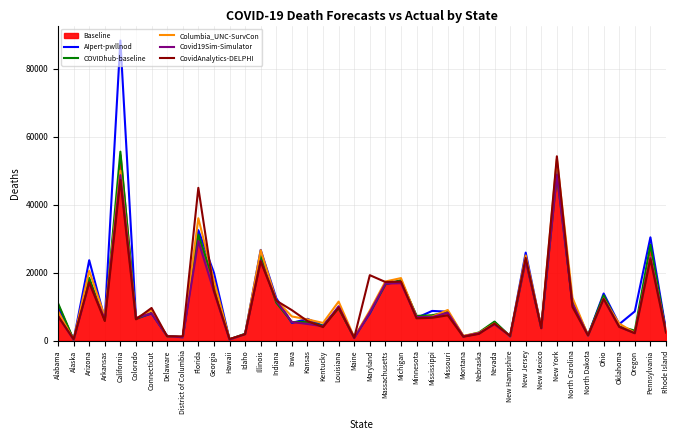

Which series changed the most between Delaware and Michigan?

Columbia_UNC-SurvCon